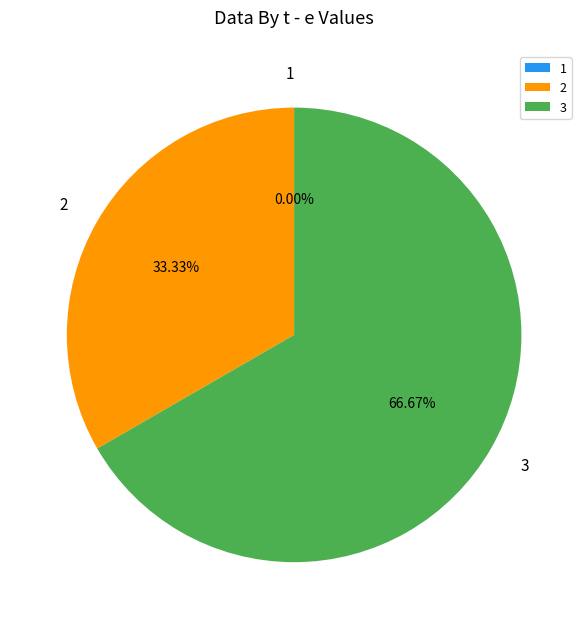

What is the change in value from 1 to 2?

+15